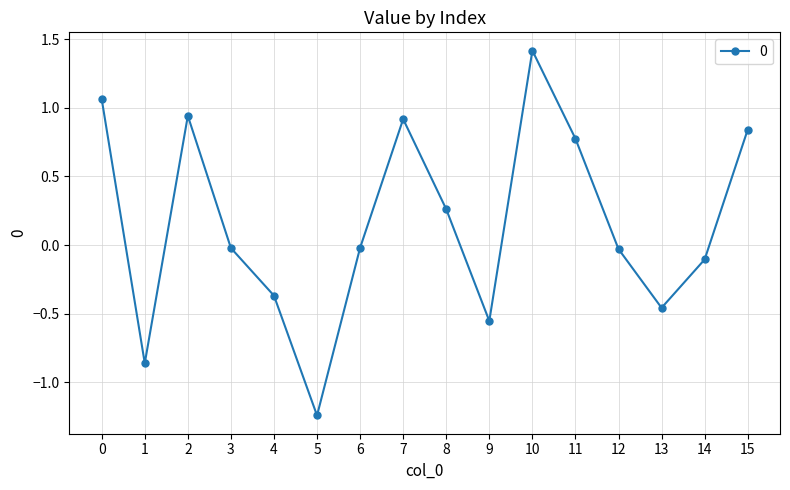

What is the average value?

0.2